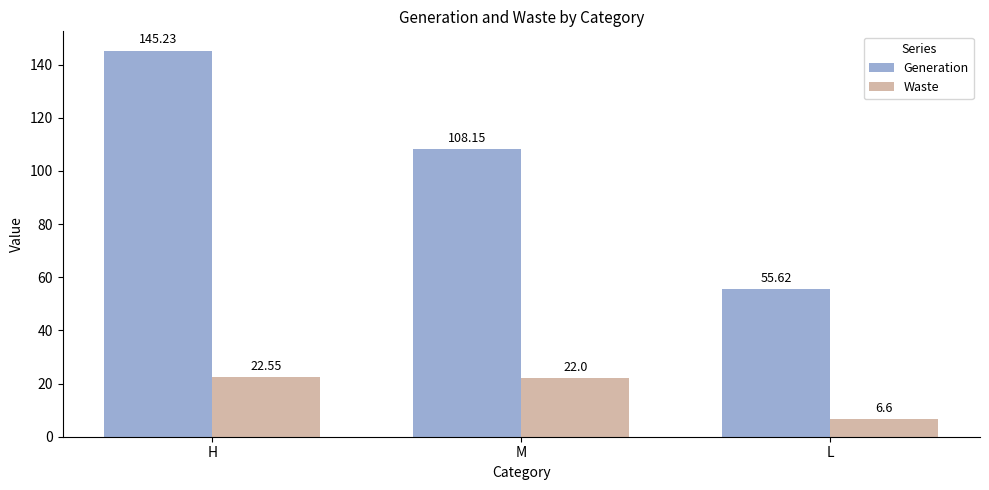

What is the difference between the second highest and minimum values in the Waste series?

15.4